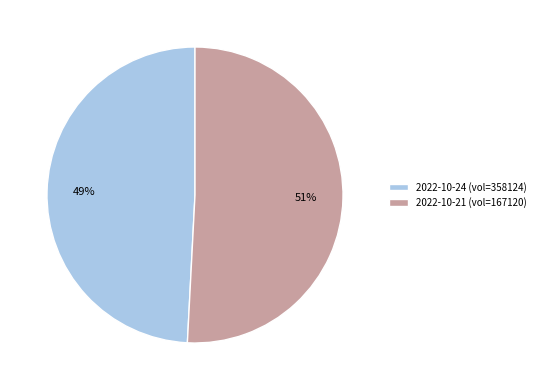

Which category accounts for the majority?

2022-10-21 (vol=167120)